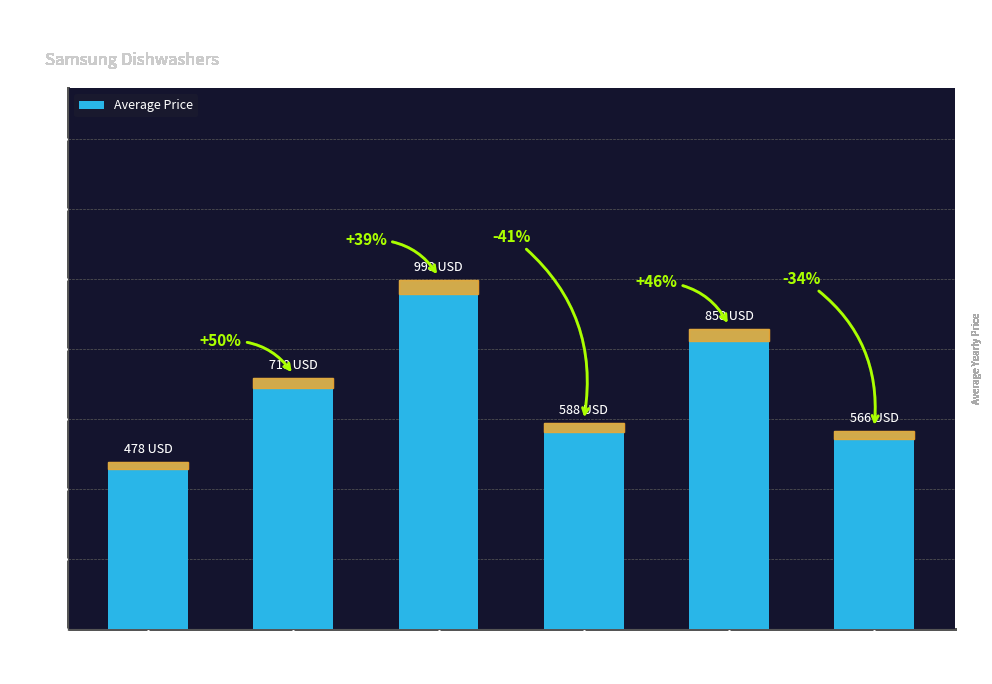

Between DW80R2031UG and DW80R9950US, which is larger?

DW80R9950US